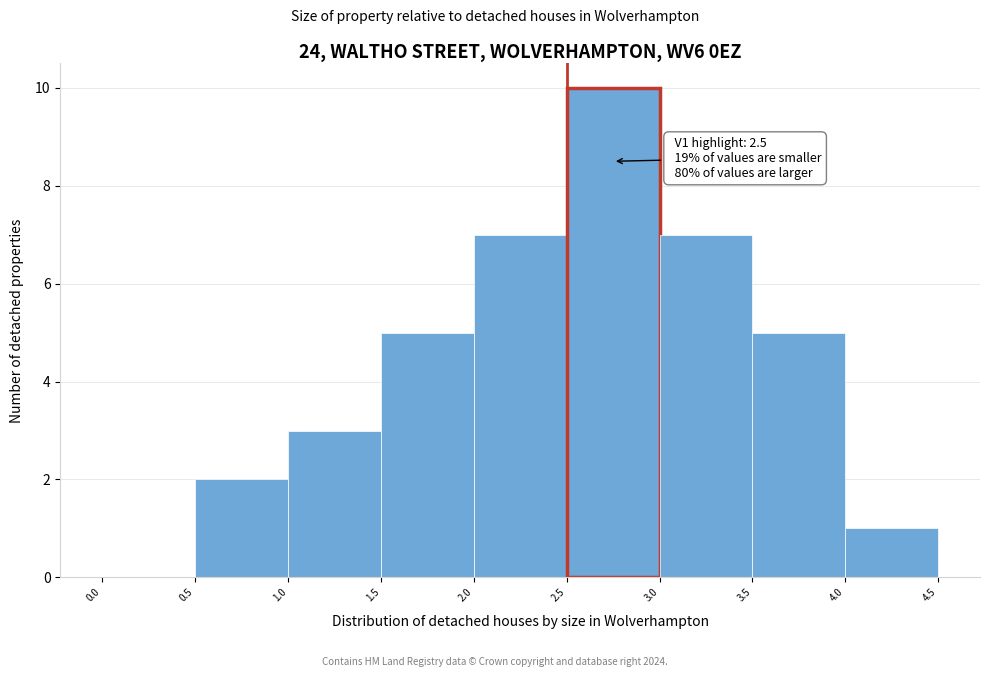

Over which range of the x-axis is the bar tallest?

2.5 to 3.0